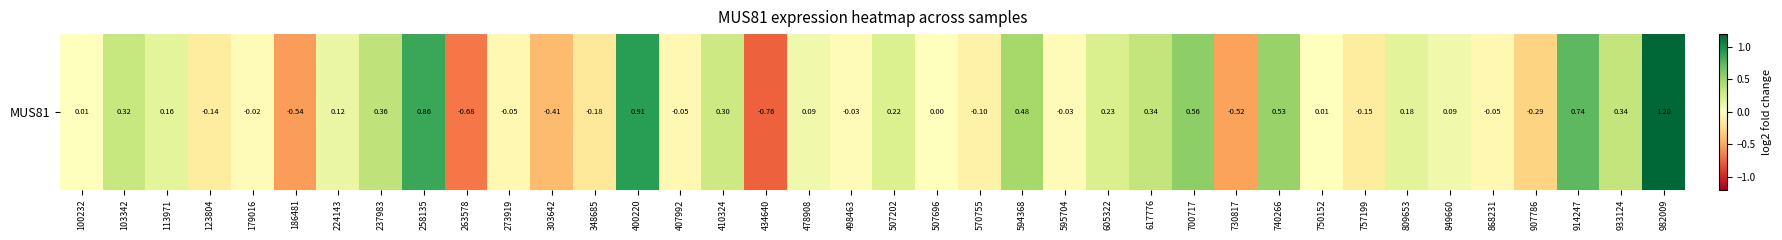

Between 750152 and 868231, which is larger?

750152